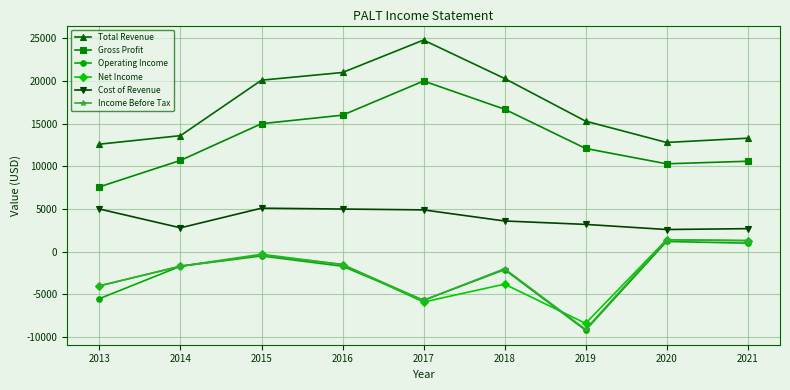

What is the maximum value shown in the chart?

24800